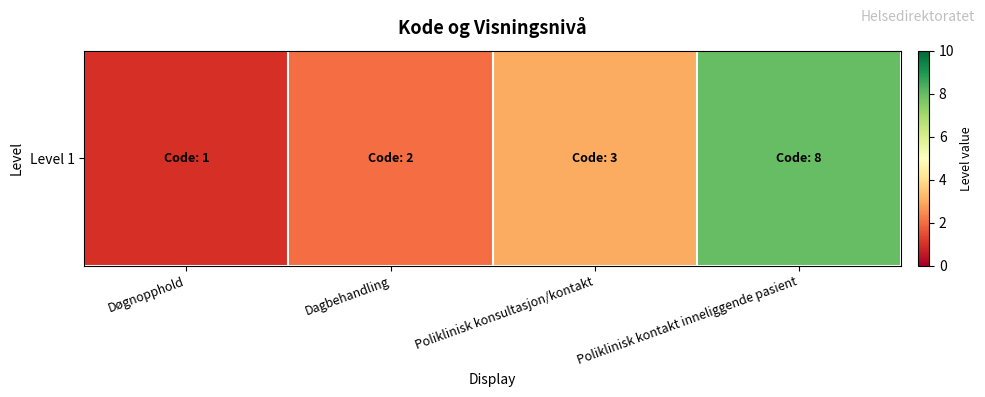

What is the difference between the second highest and minimum values?

2